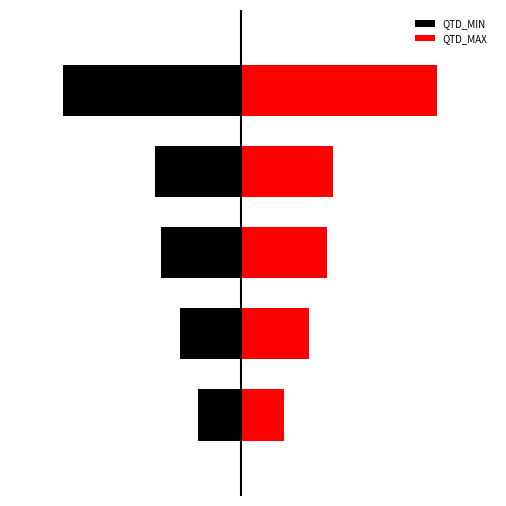

How many bars are there in each group?

2